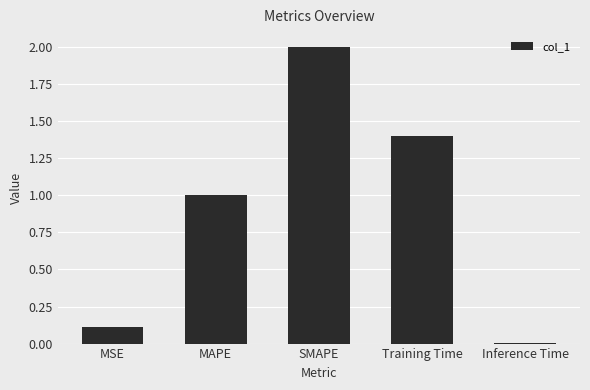

Which label corresponds to the largest value in the chart?

SMAPE